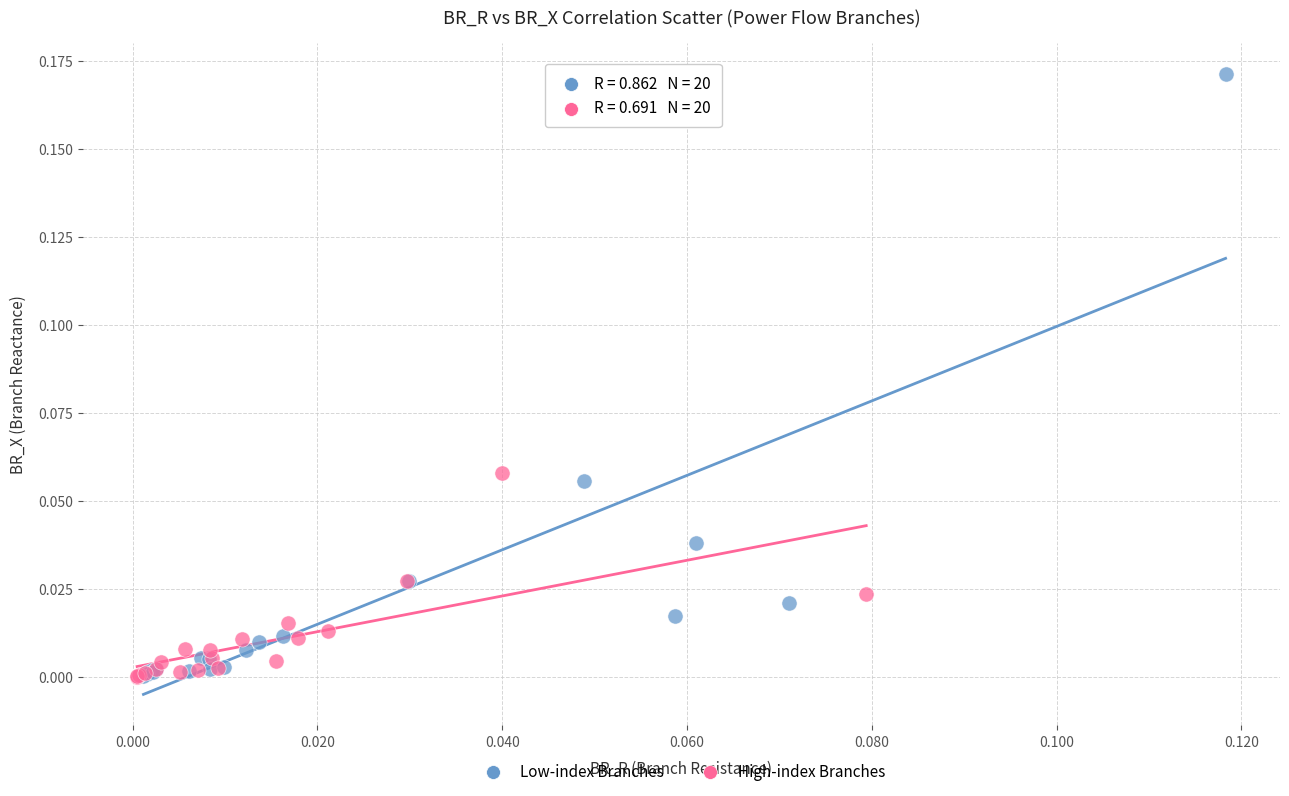

Which series reaches the maximum Y coordinate?

Low-index Branches